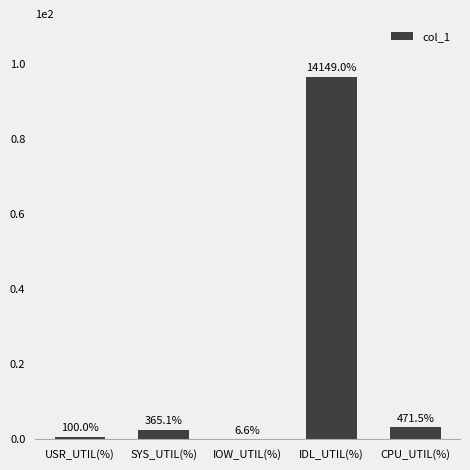

How many values exceed 2?

3